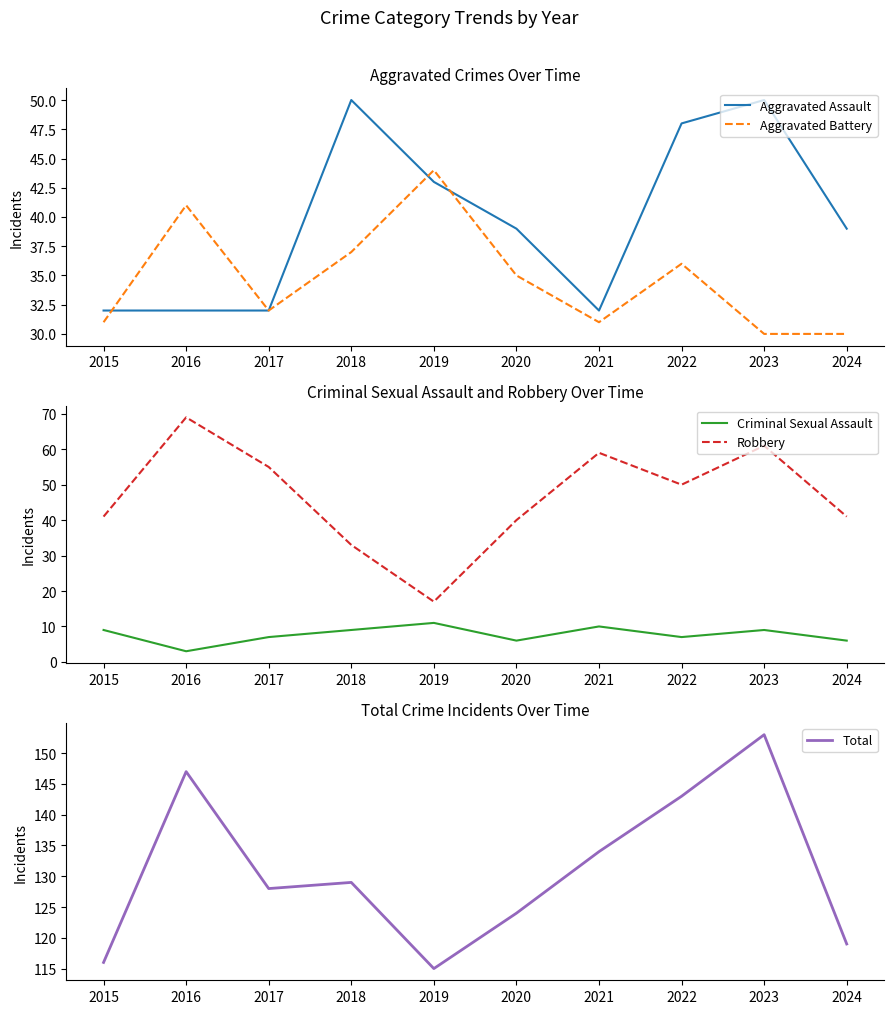

What are all the series names shown in the legend?

Aggravated Assault, Aggravated Battery, Criminal Sexual Assault, Robbery, Total